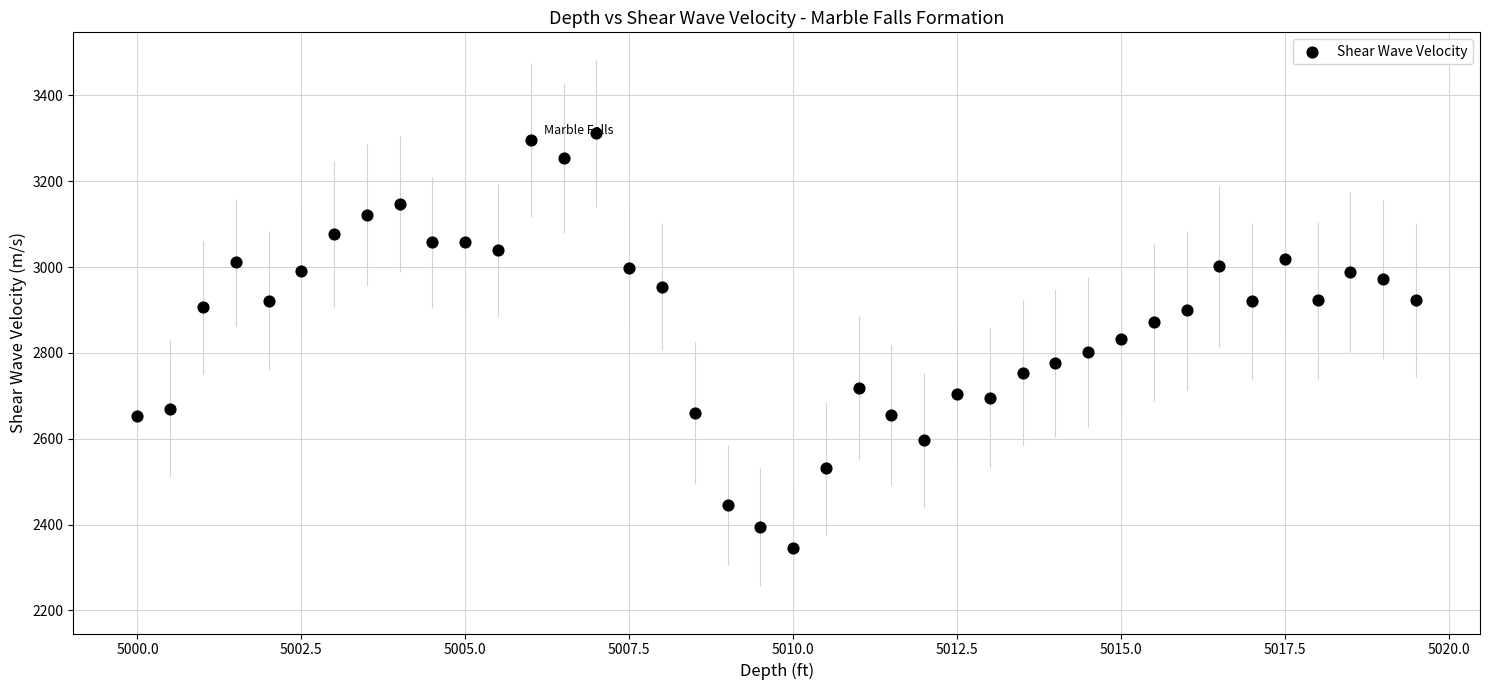

What is the range of Y values (max minus min)?

966.7